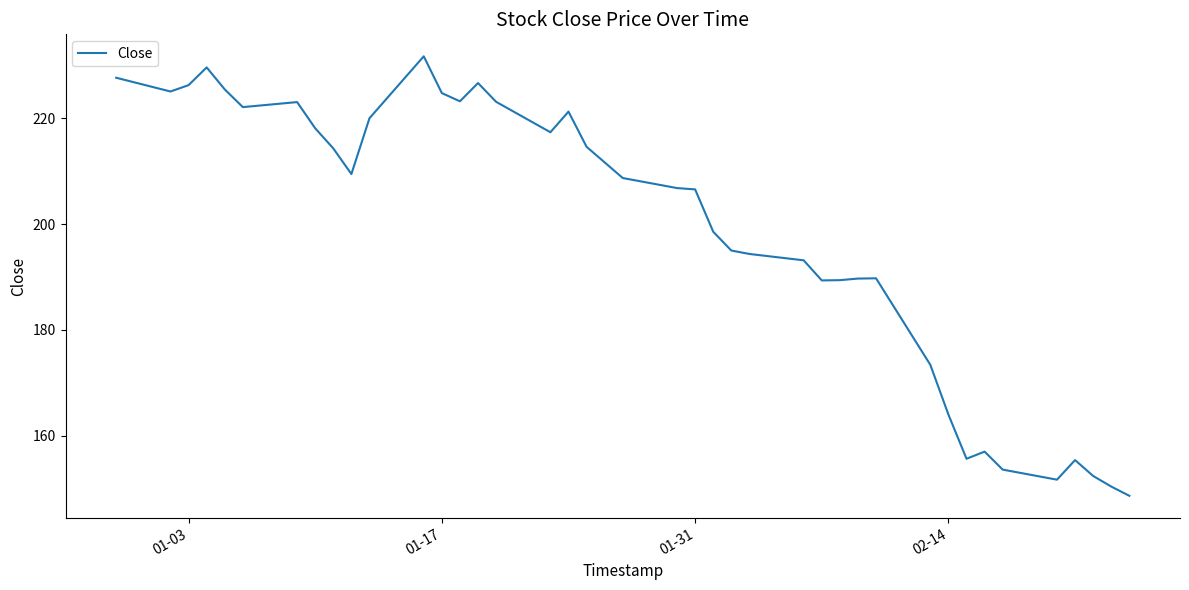

What is the average value?

198.7